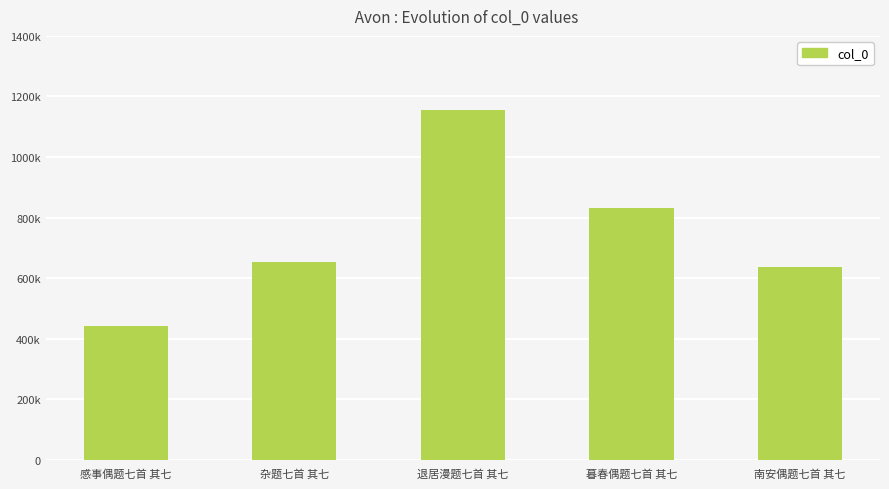

Is it true that the value at 感事偶题七首 其七 is 232253?

False